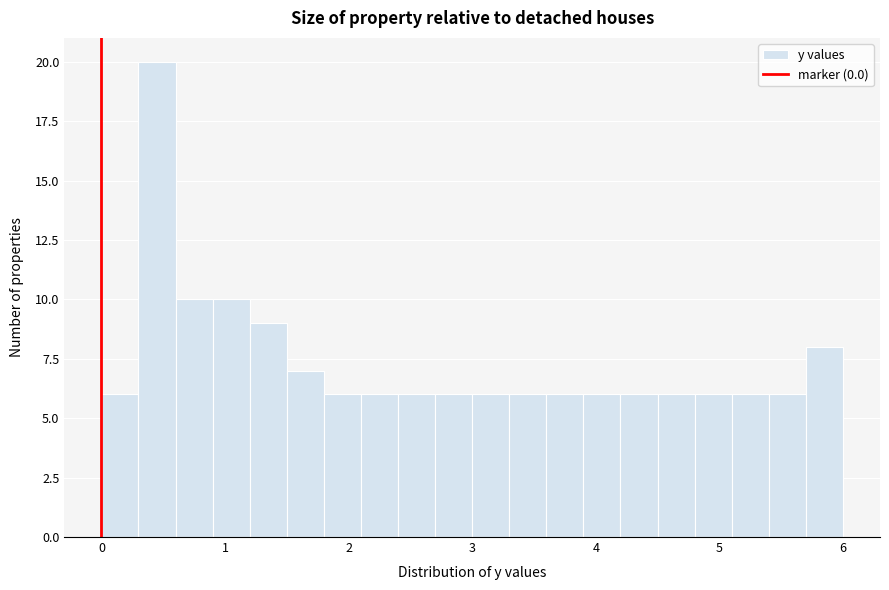

Read against the x-axis, roughly where is the centre of the tallest bar?

0.5